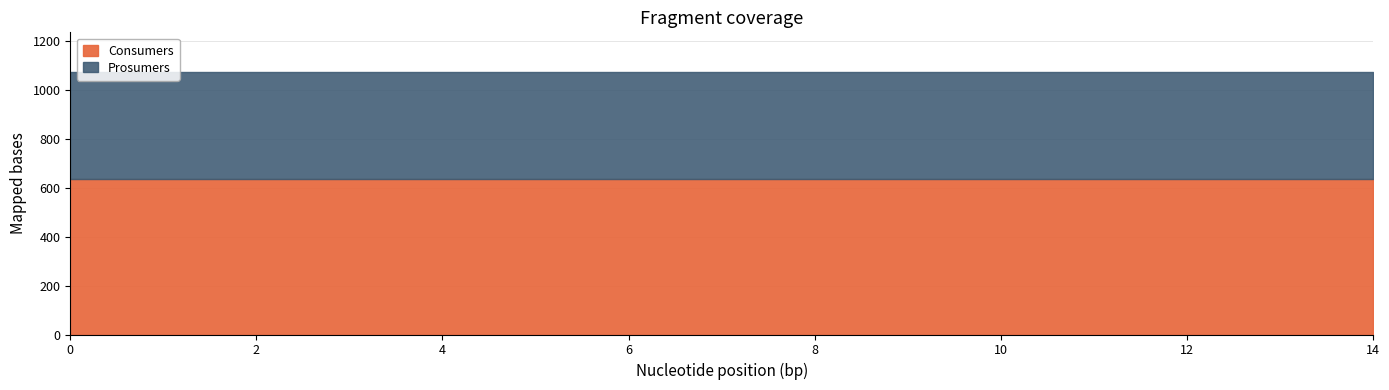

What is the total value across all series at 12?

1075